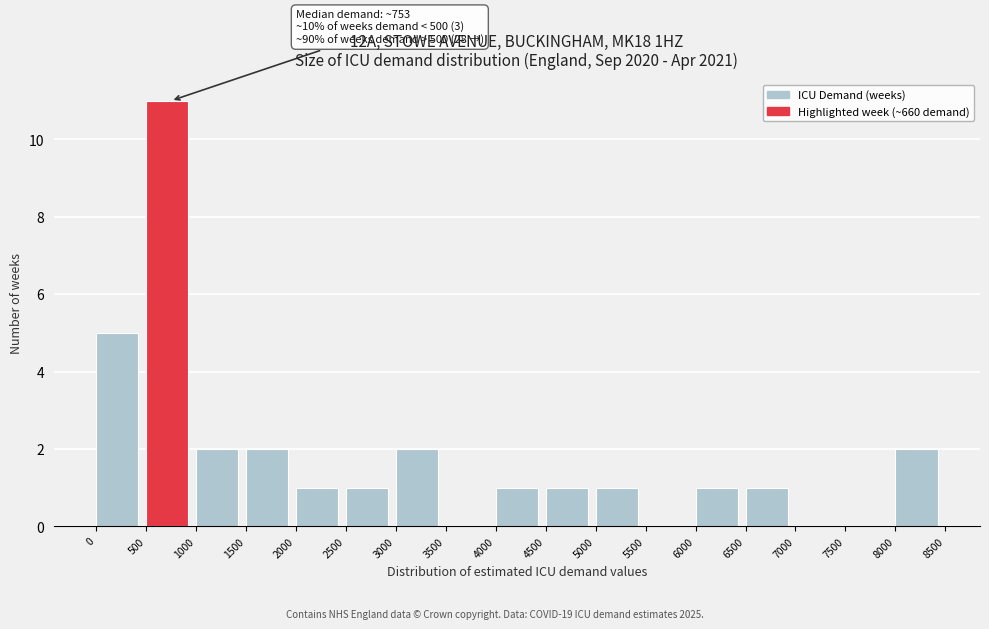

Over which range of the x-axis is the bar tallest?

500 to 1000